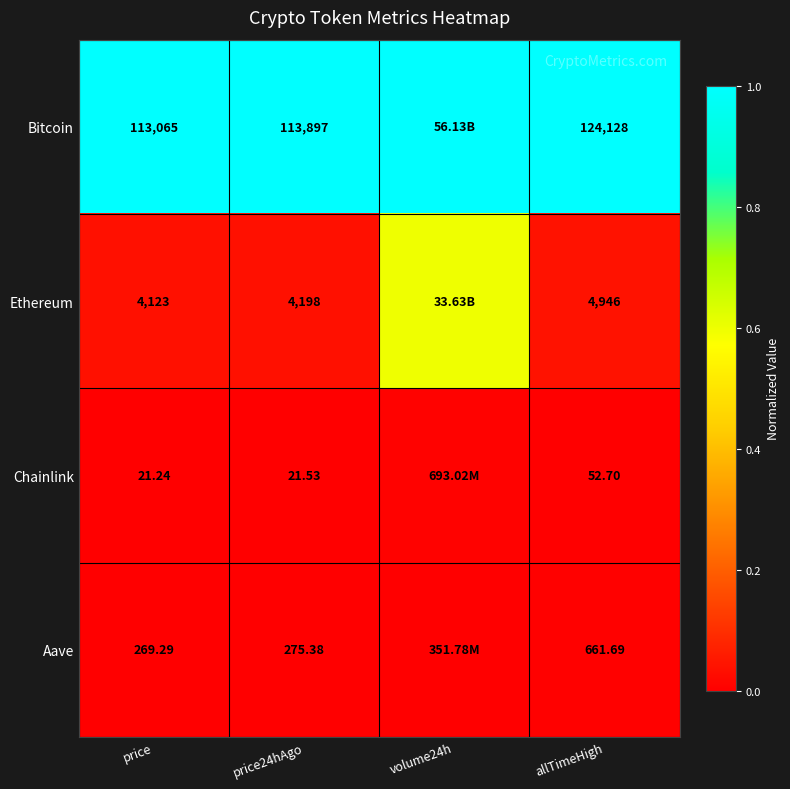

Rank the series at allTimeHigh from highest to lowest value.

Bitcoin, Ethereum, Aave, Chainlink